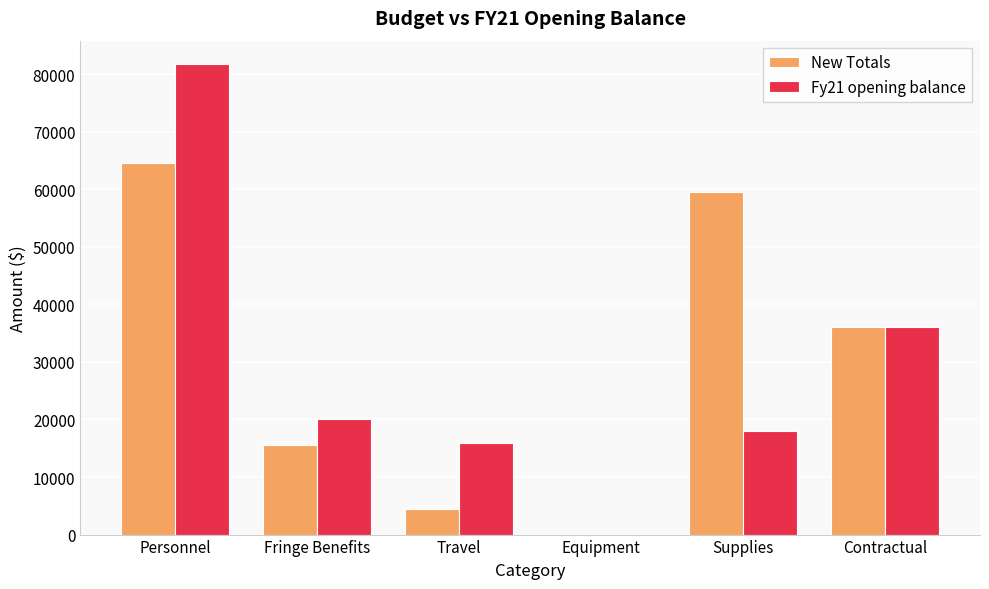

True or false: Fy21 opening balance has a value of 30293.9 at Equipment.

False